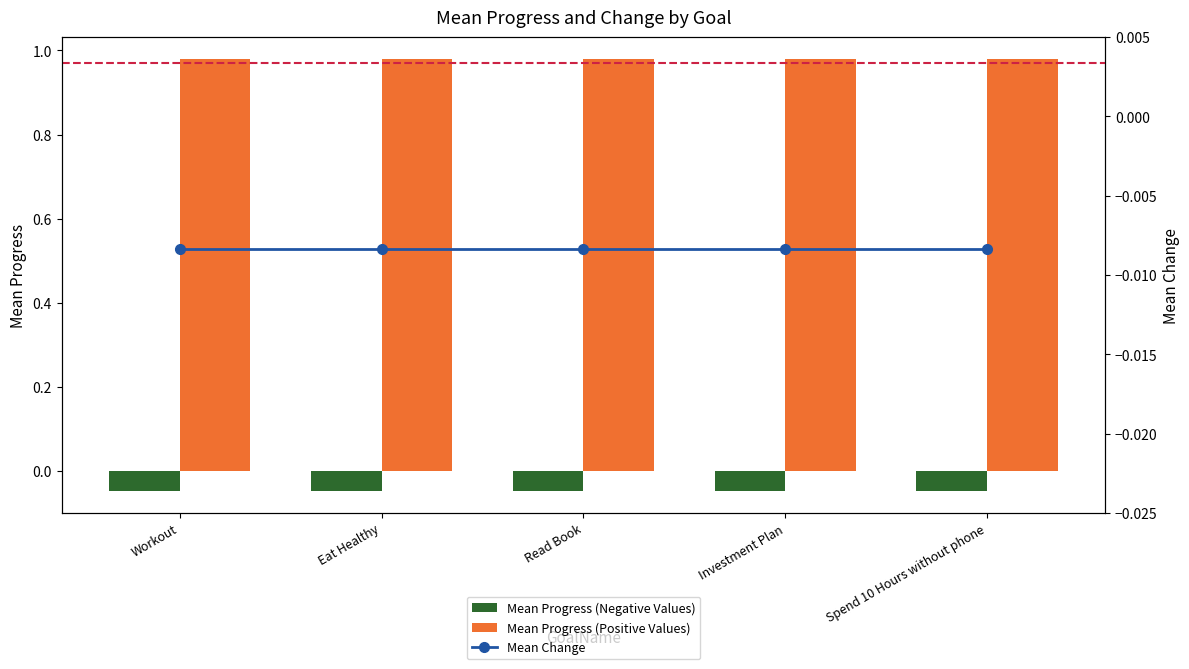

Reading left to right, transcribe all the data shown in this chart.

Mean Progress (Negative Values): Workout=-0.0	Eat Healthy=-0.0	Read Book=-0.0	Investment Plan=-0.0	Spend 10 Hours without phone=-0.0
Mean Progress (Positive Values): Workout=1.0	Eat Healthy=1.0	Read Book=1.0	Investment Plan=1.0	Spend 10 Hours without phone=1.0
Mean Change: Workout=-0.0	Eat Healthy=-0.0	Read Book=-0.0	Investment Plan=-0.0	Spend 10 Hours without phone=-0.0